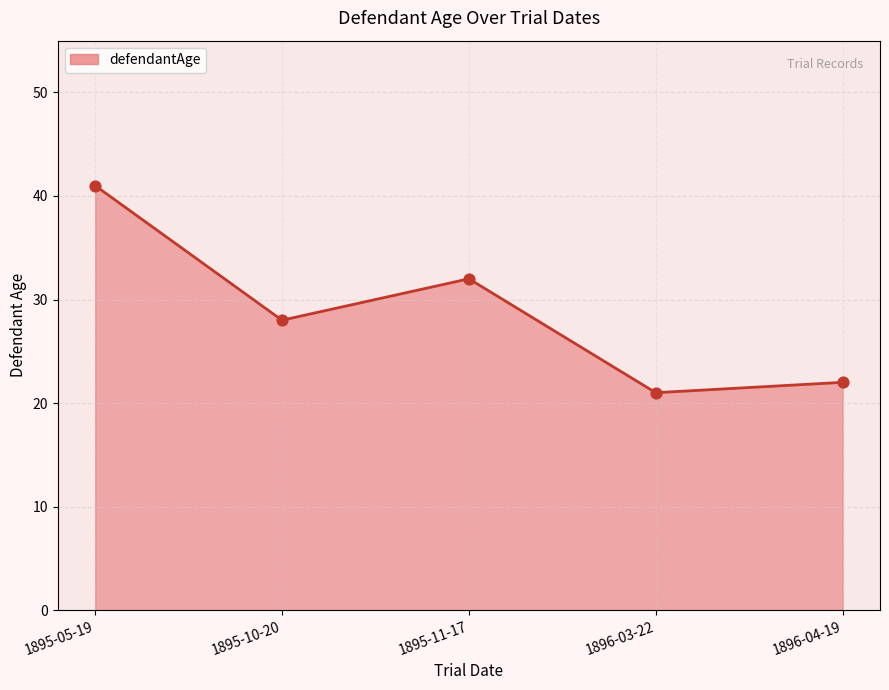

What is the change in value from 1895-05-19 to 1895-11-17?

-9